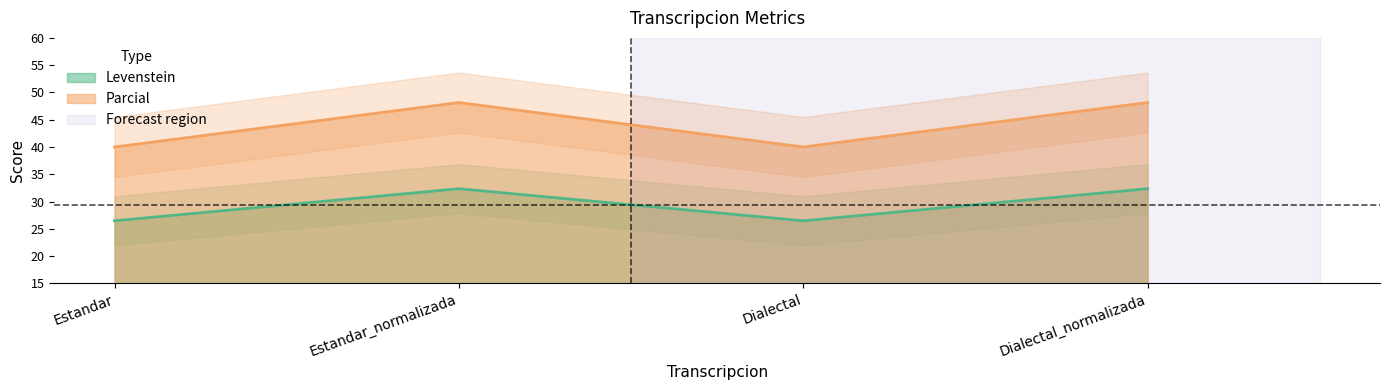

At which category is the sum across all series the highest?

Estandar_normalizada